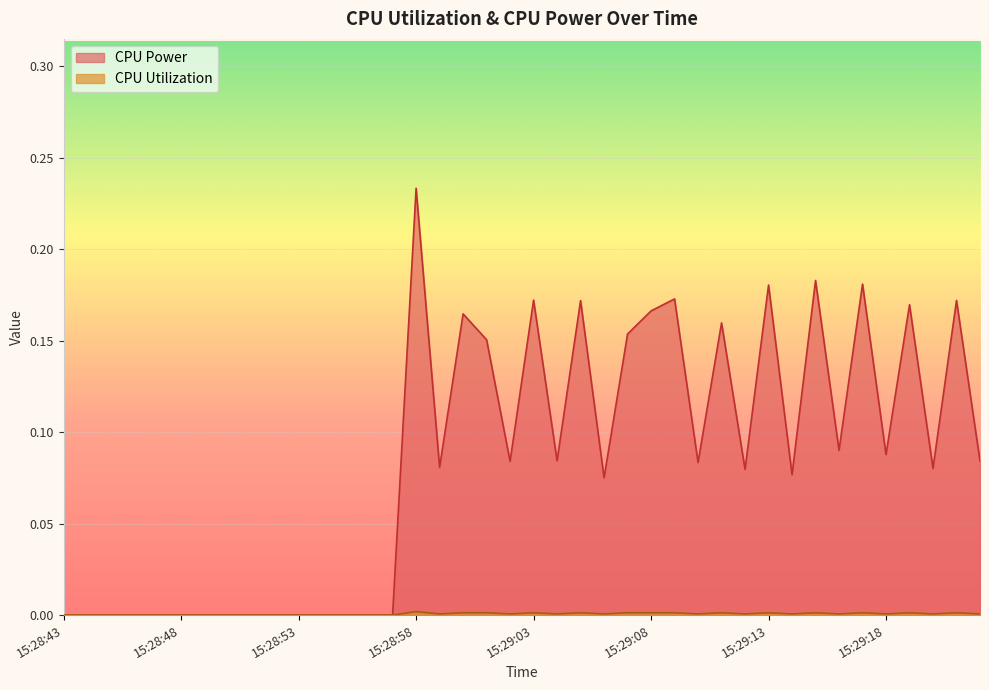

True or false: CPU Power has more than 0 interior local peaks.

True